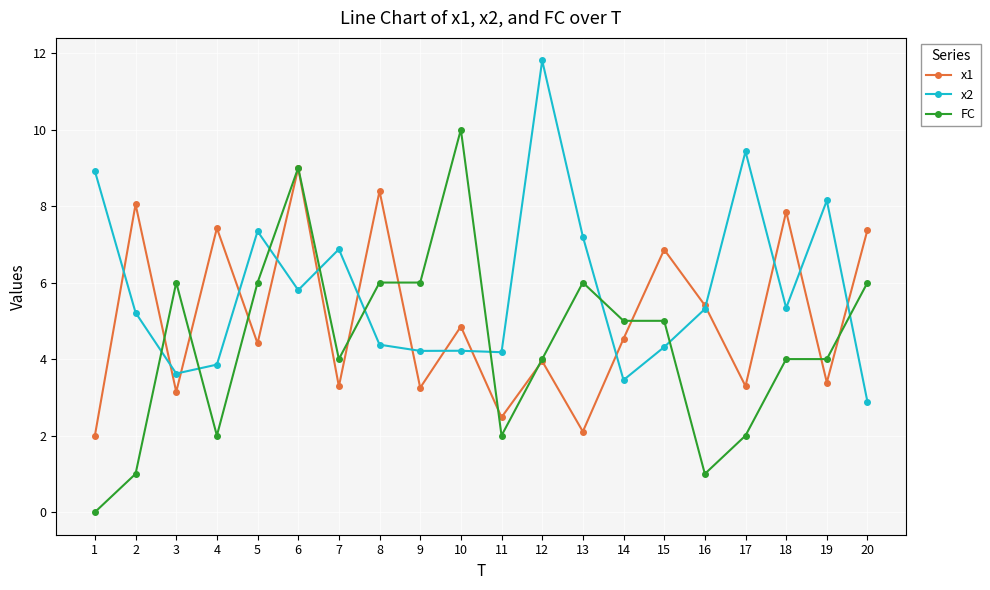

Rank the series by their average value, from lowest to highest.

FC, x1, x2